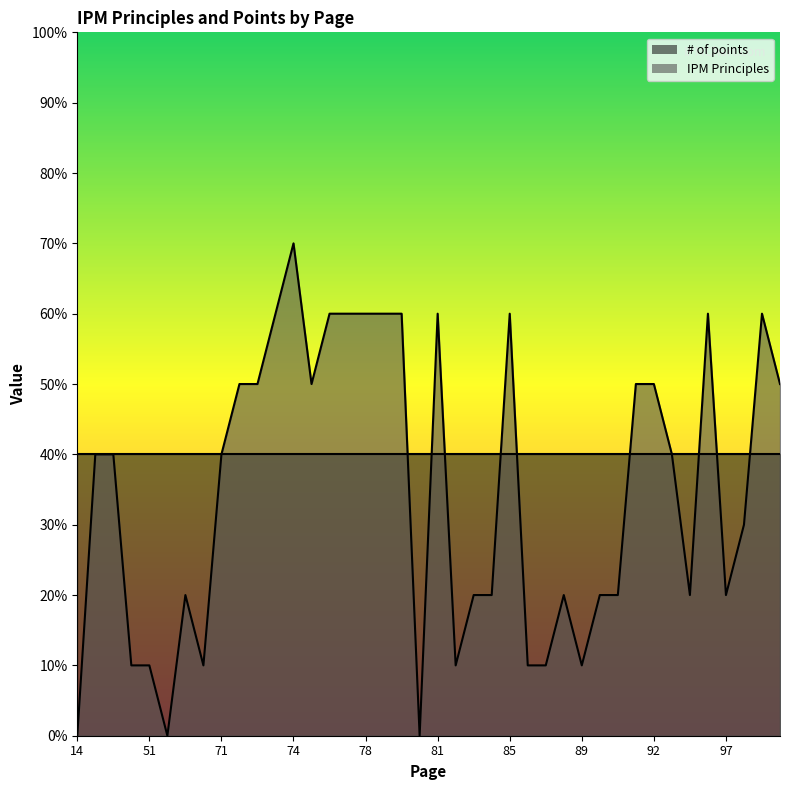

What is the difference between the maximum and second lowest values?

7